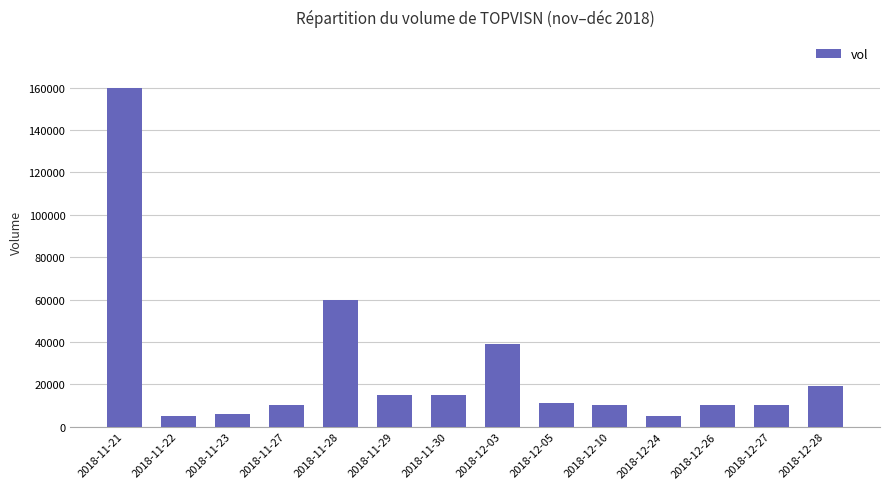

The value at 2018-12-26 is 10000. True or false?

True